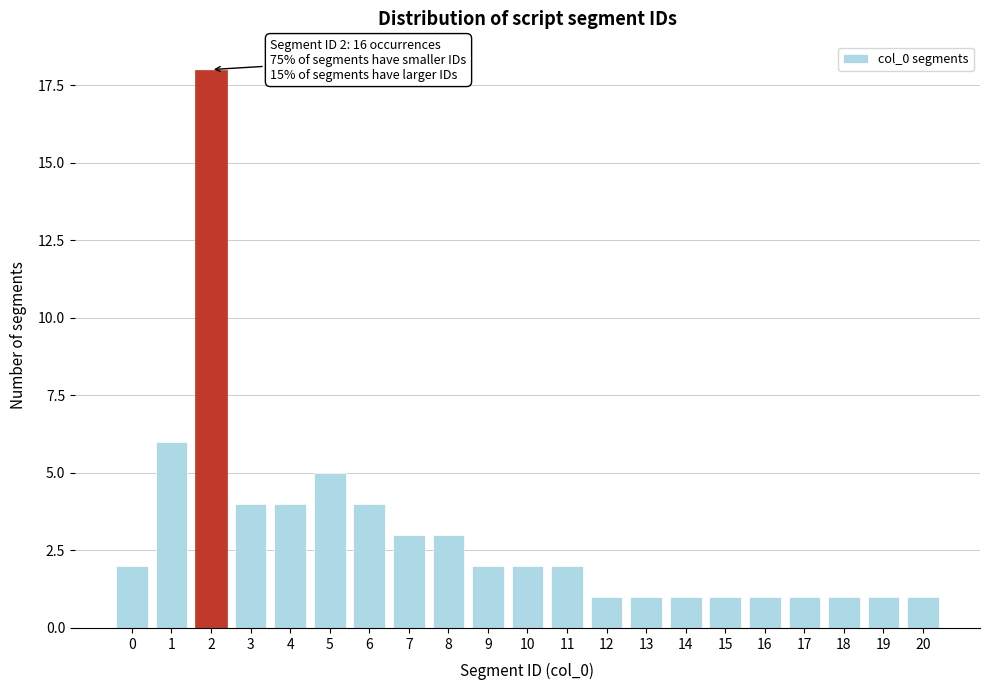

Reading left to right, what are all the values shown in this chart?

2	6	18	4	4	5	4	3	3	2	2	2	1	1	1	1	1	1	1	1	1